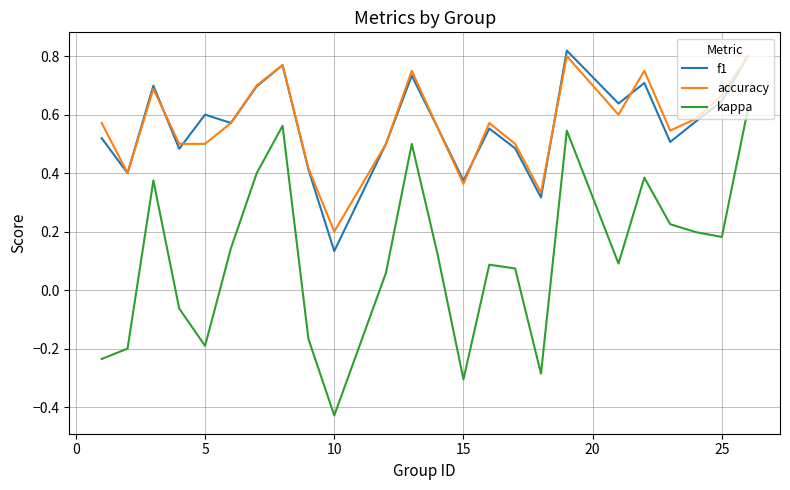

True or false: accuracy and kappa intersect in this chart.

False